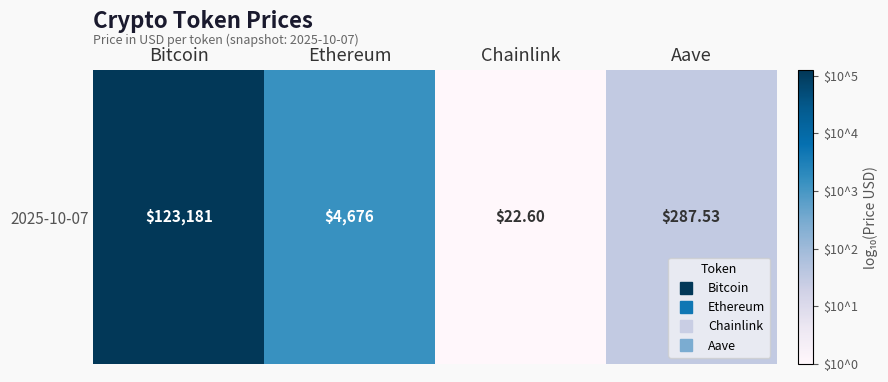

At which label does the data first exceed 3?

Bitcoin